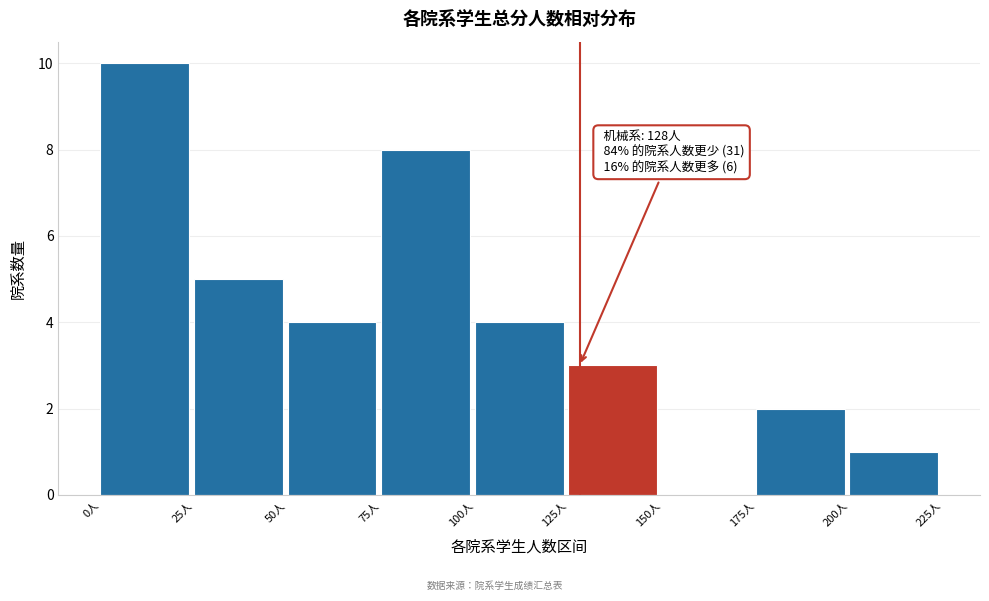

Over which range of the x-axis is the bar tallest?

0 to 25